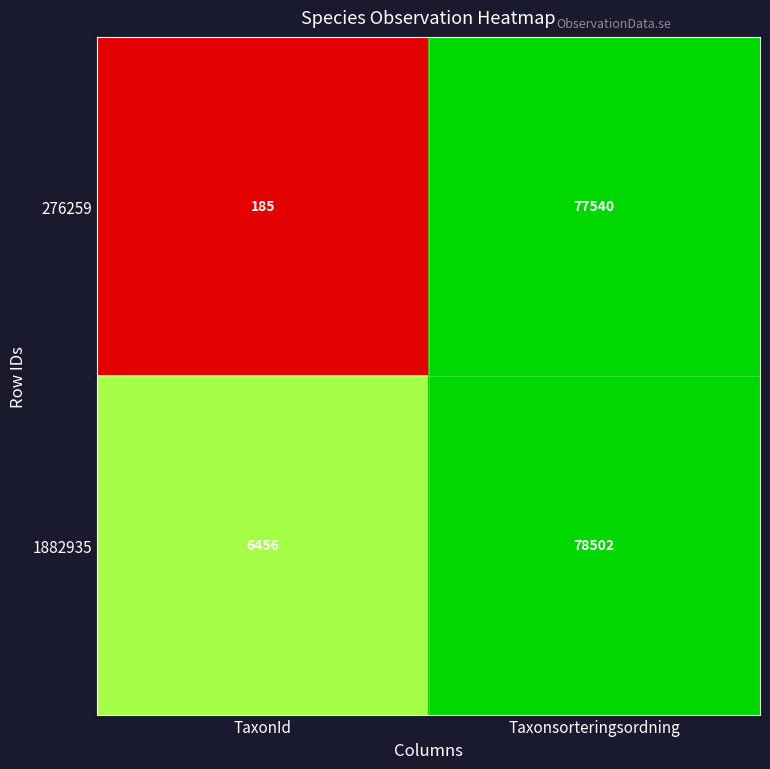

Reading left to right, list all the values displayed in this chart.

276259: TaxonId=185	Taxonsorteringsordning=77540
1882935: TaxonId=6456	Taxonsorteringsordning=78502